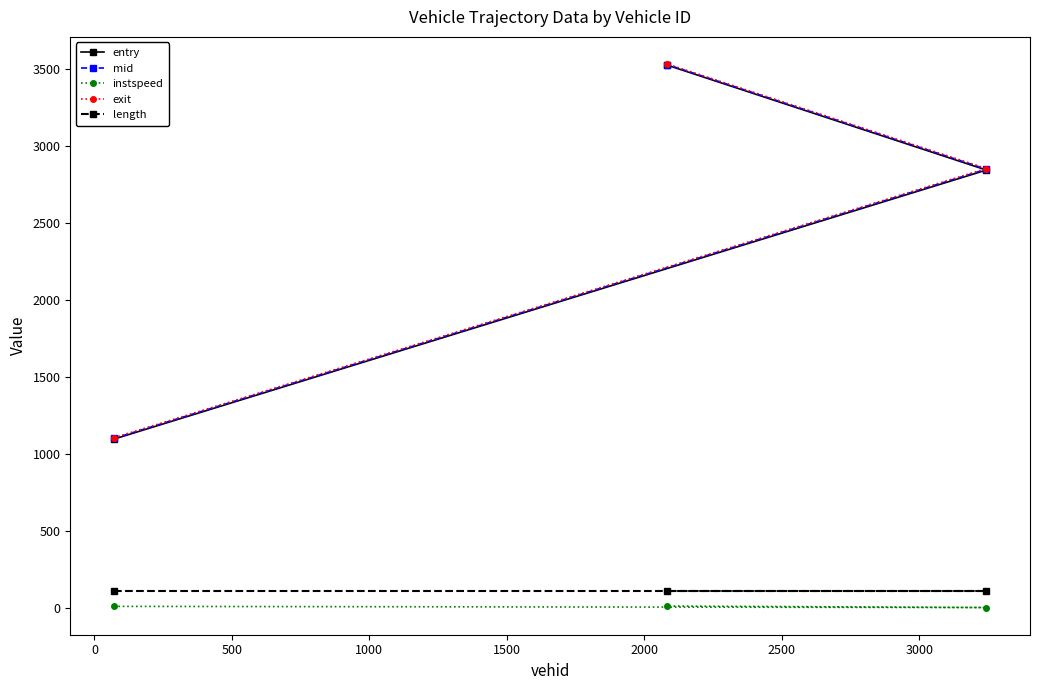

Which series has the widest spread of values?

entry